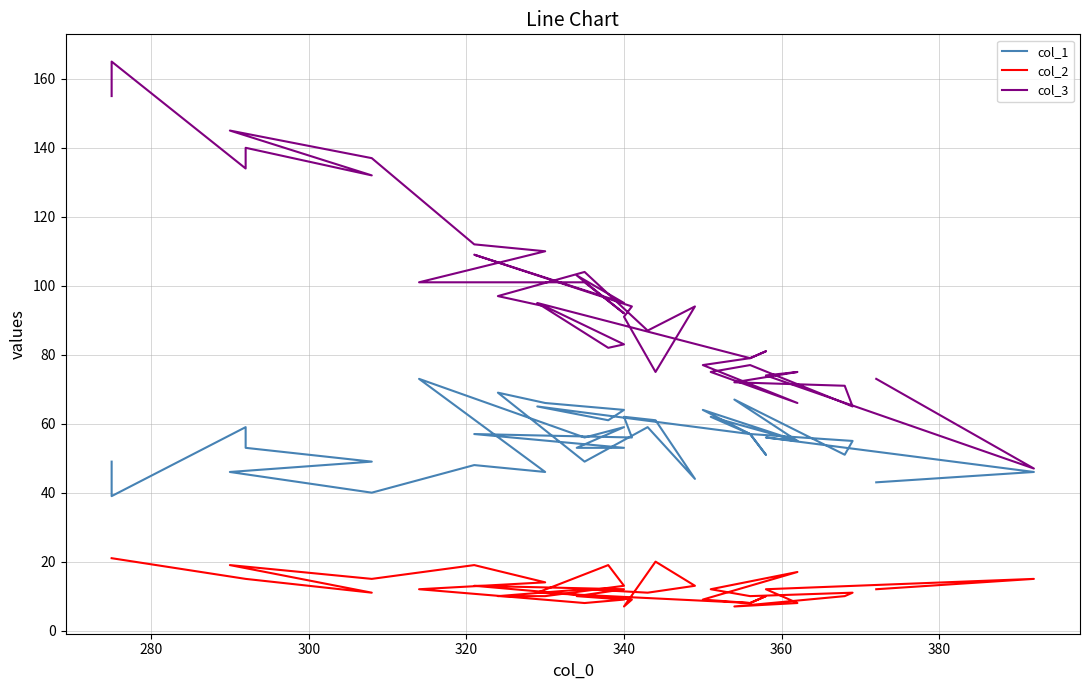

The value of col_2 at 400 is 3. True or false?

False